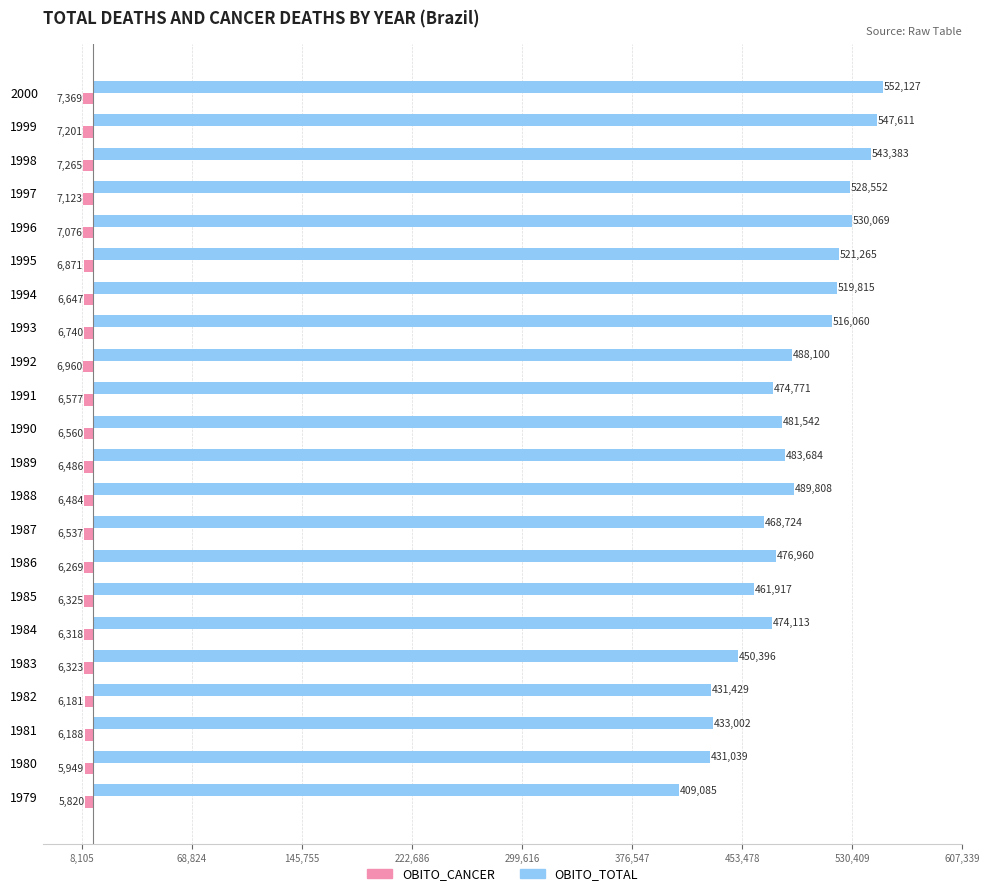

Reading left to right, extract all data points from this chart.

OBITO_CANCER: -5820	-5949	-6188	-6181	-6323	-6318	-6325	-6269	-6537	-6484	-6486	-6560	-6577	-6960	-6740	-6647	-6871	-7076	-7123	-7265	-7201	-7369
OBITO_TOTAL: 409085	431039	433002	431429	450396	474113	461917	476960	468724	489808	483684	481542	474771	488100	516060	519815	521265	530069	528552	543383	547611	552127